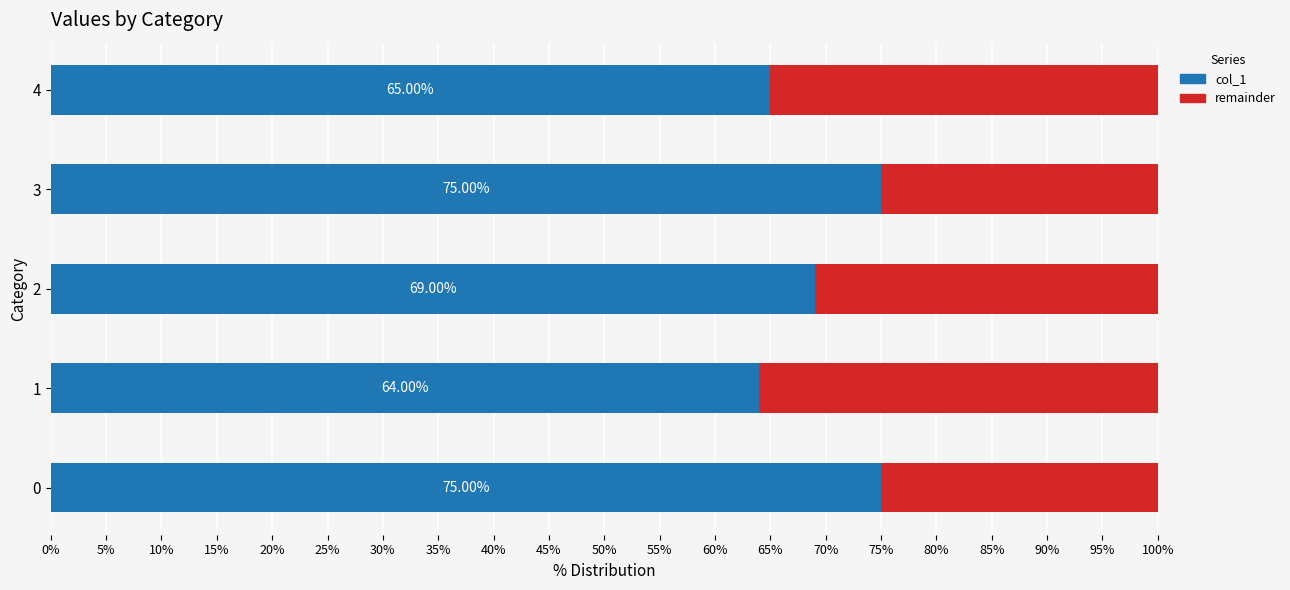

What is the difference between the maximum and minimum values?

0.1